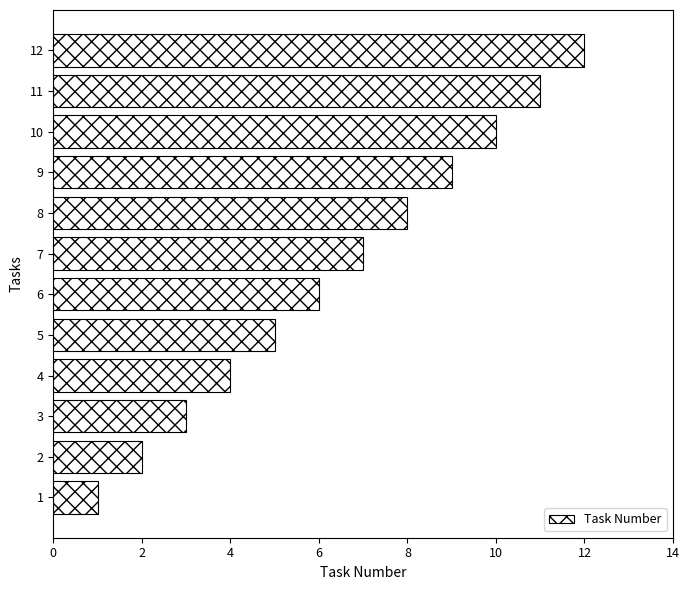

List the labels in order of value, smallest first.

1, 2, 3, 4, 5, 6, 7, 8, 9, 10, 11, 12